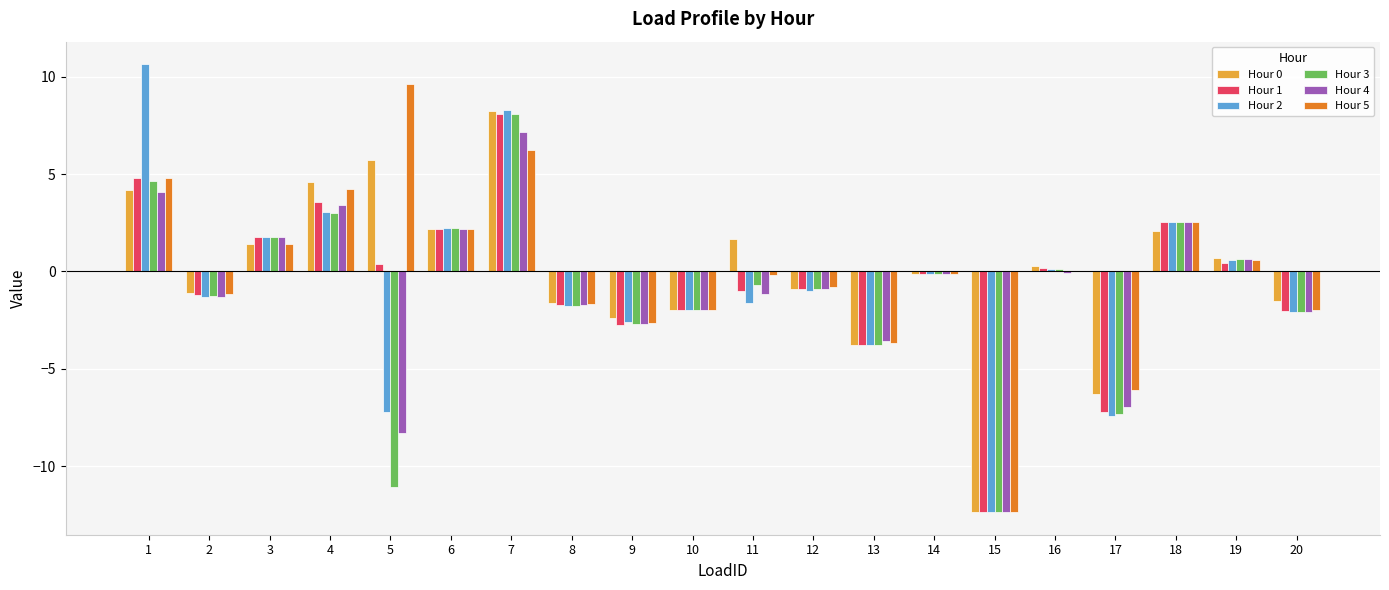

The value of Hour 3 at 18 is 1.3. True or false?

False